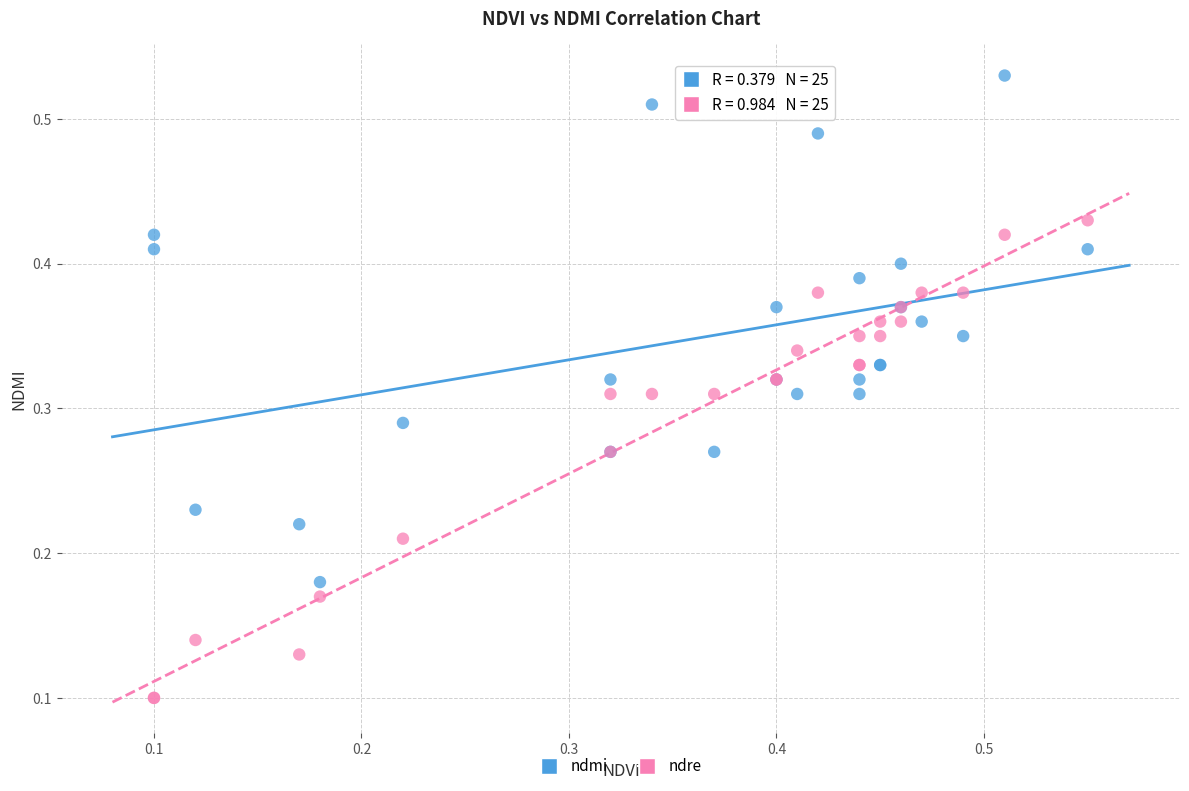

Which series contains the lowest Y value?

ndre